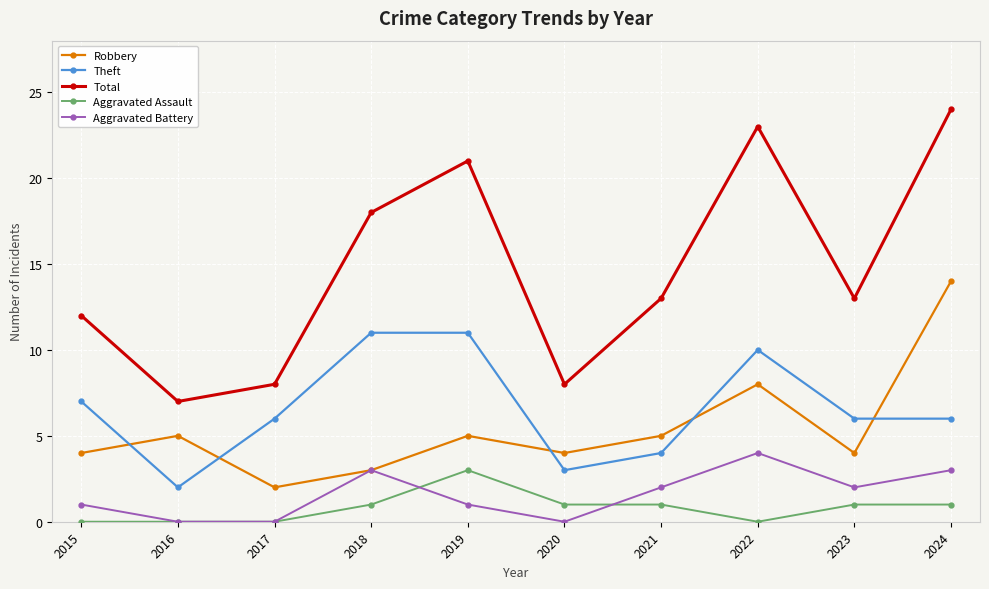

True or false: Robbery and Total intersect in this chart.

False